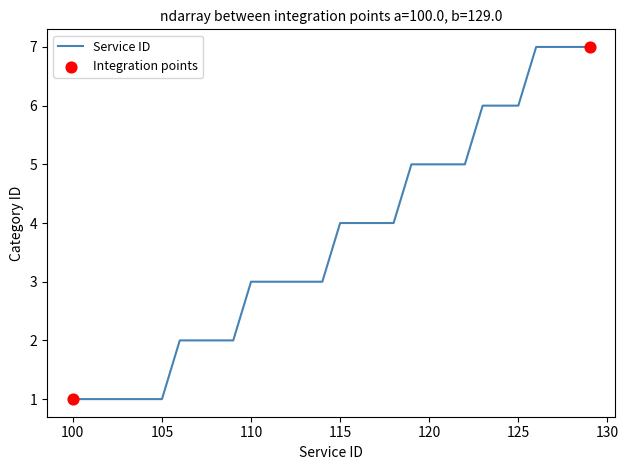

What is the maximum value shown in the chart?

7